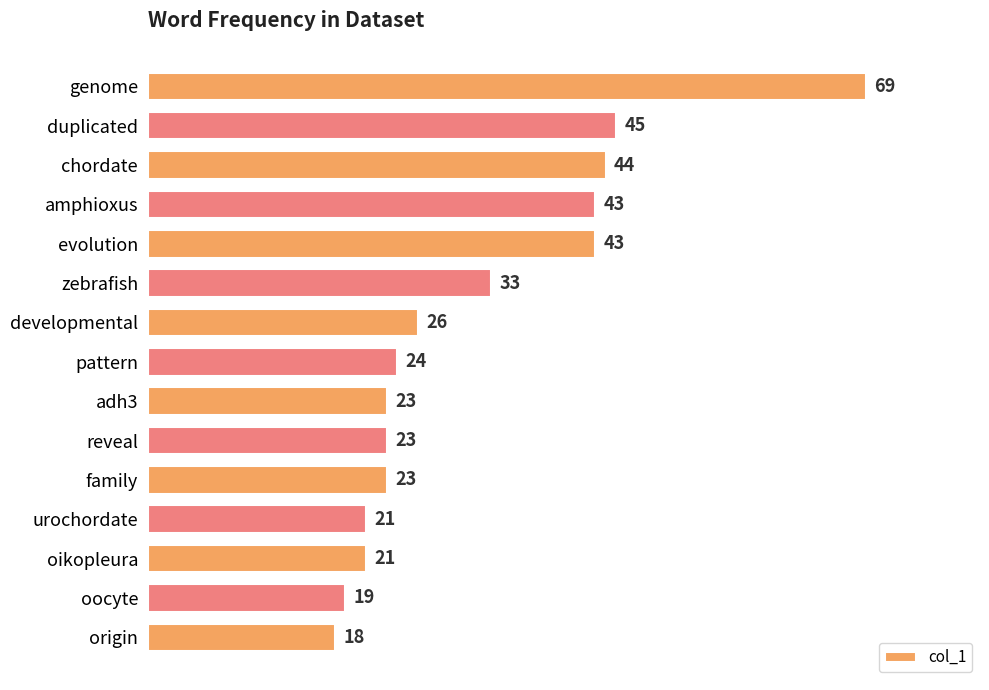

What is the ratio of the value at family to the value at origin?

1.3